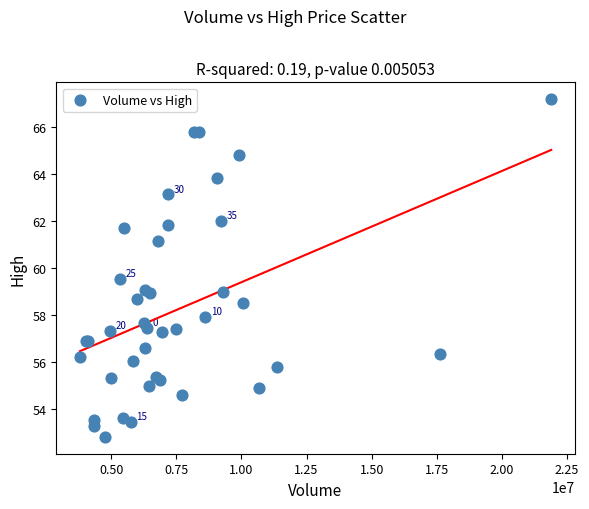

What Y value in the scatter plot is closest to 60?

59.5